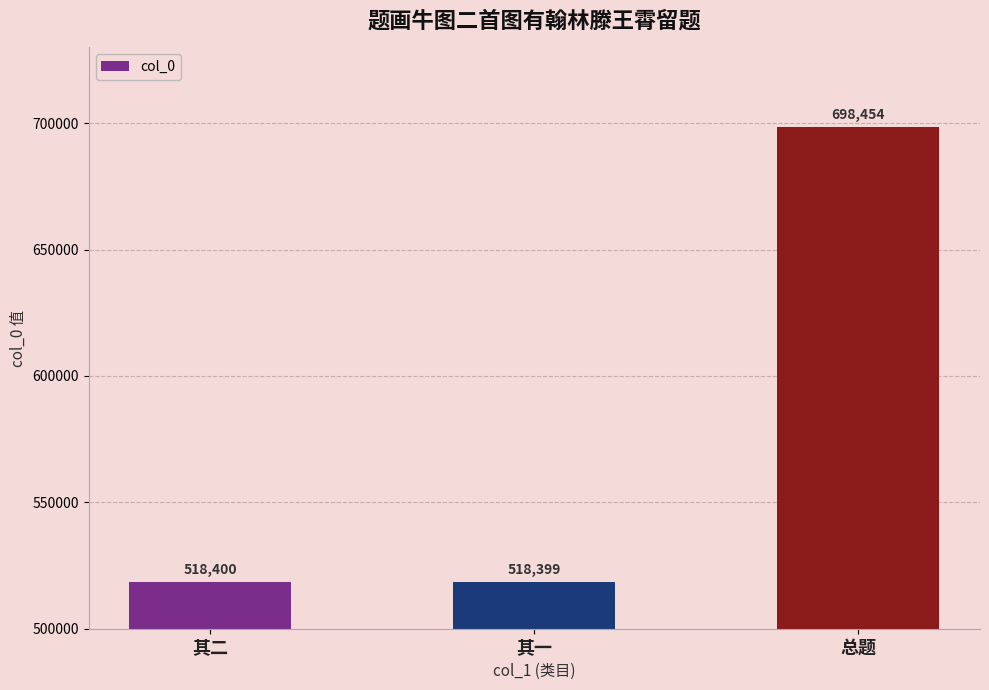

The chart shows a value of 104135 at 其一. True or false?

False